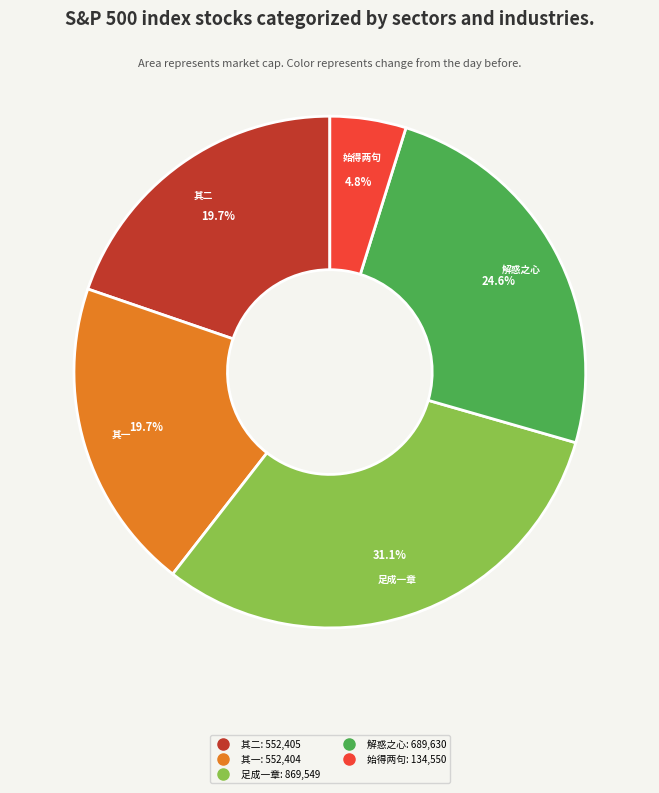

Does any single category account for the majority?

No